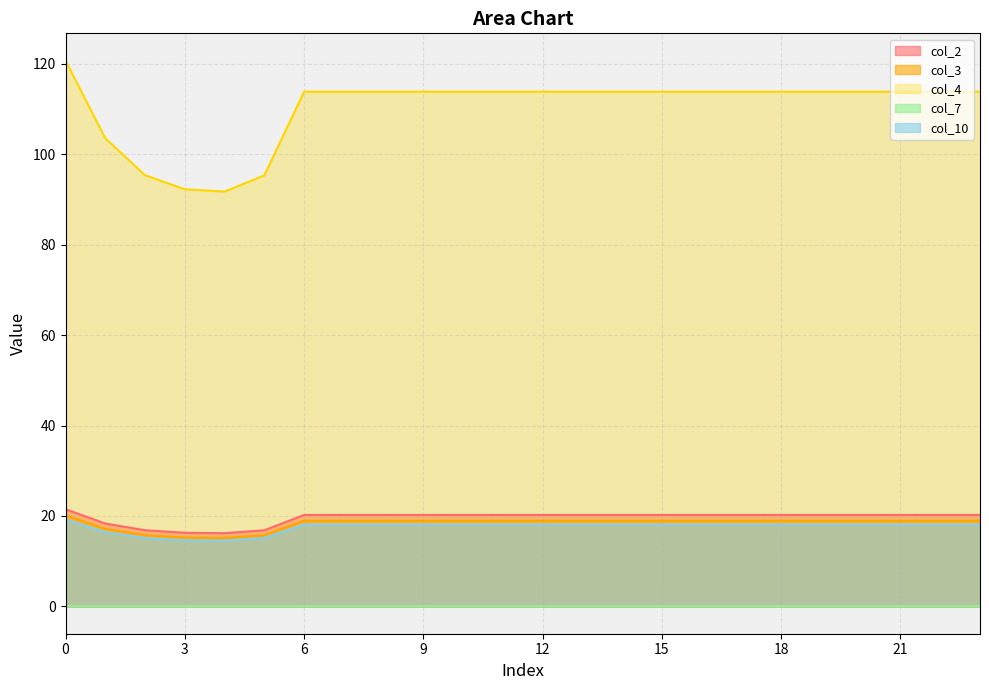

What is the maximum value shown in the chart?

120.7